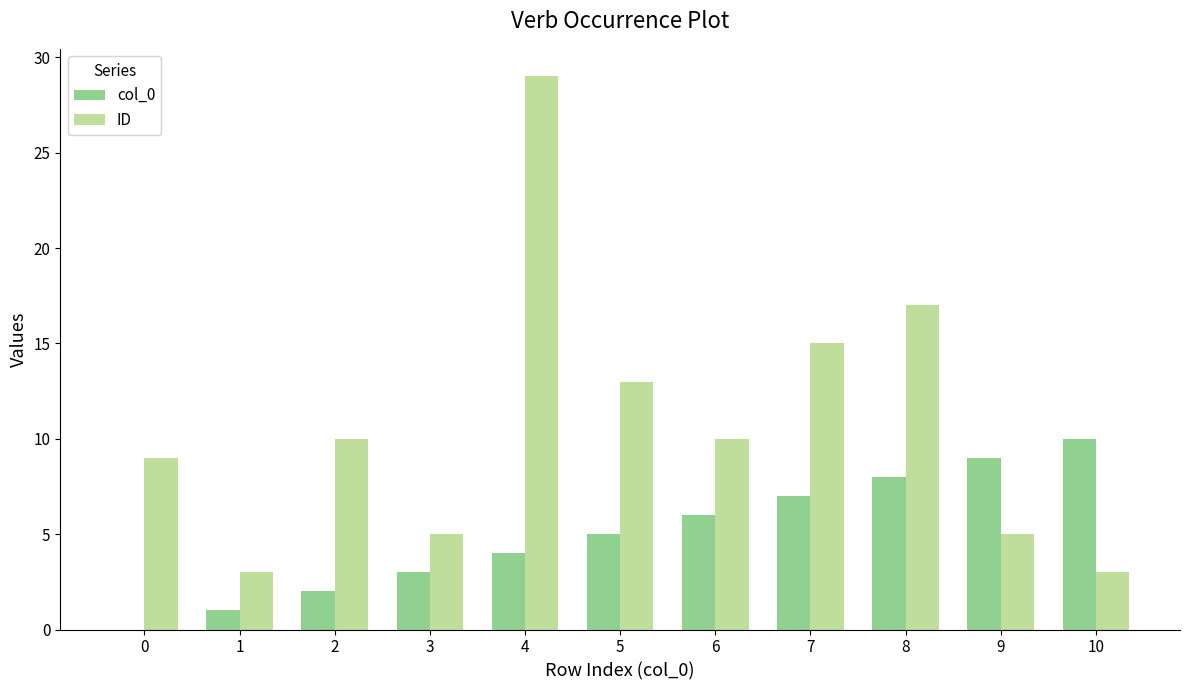

True or false: col_0 has a value of 10 at 10.

True